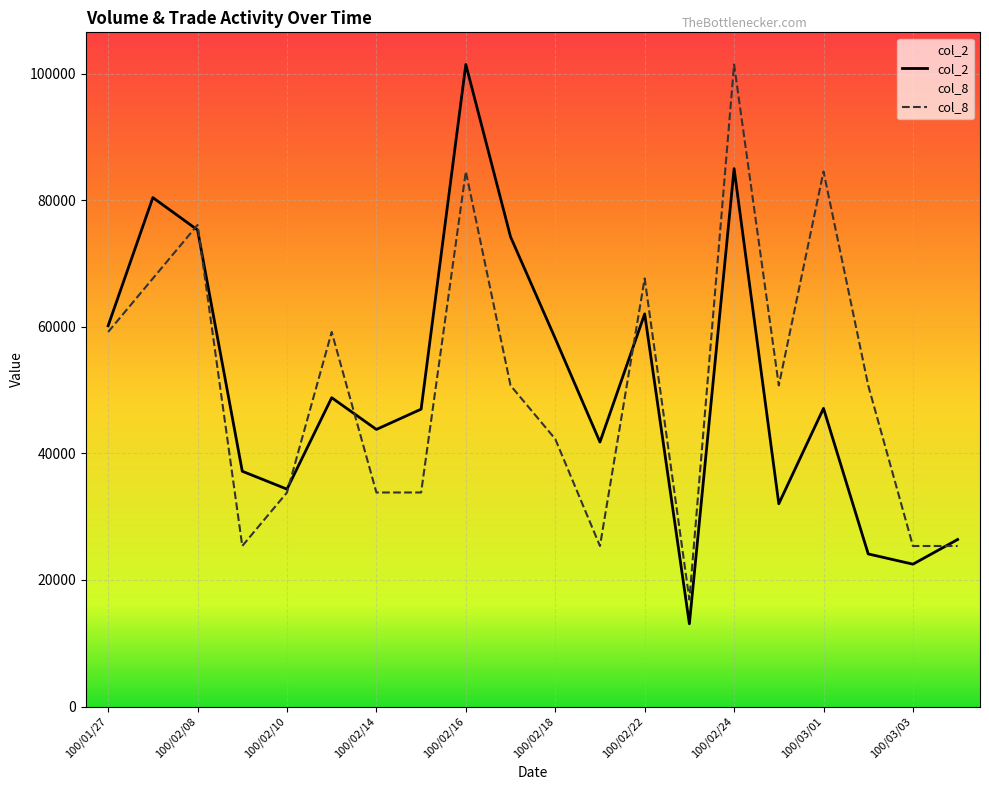

Is the value of col_8 at 100/02/11 greater than the value of col_2 at 100/02/17?

No